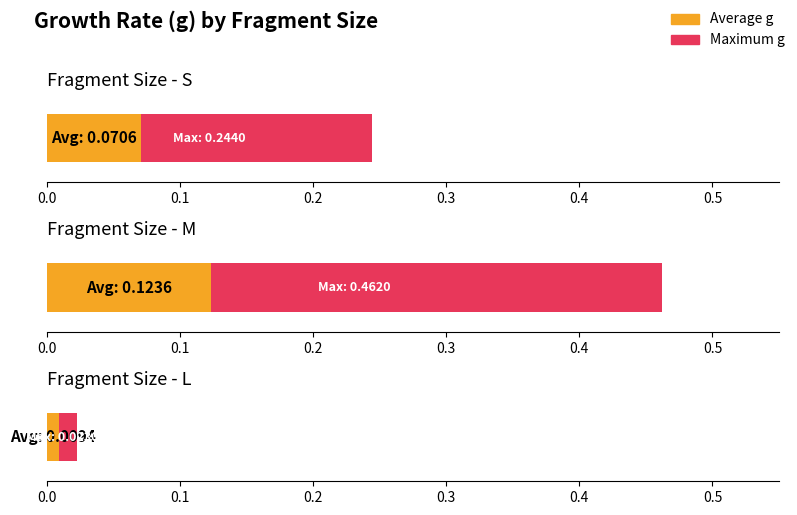

Which series has the widest spread of values?

Maximum g